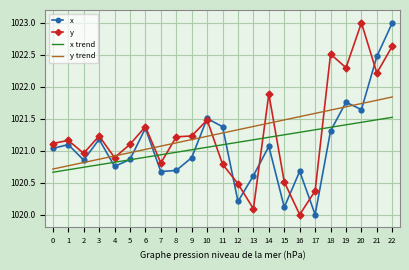

Rank the categories by x trend value from lowest to highest.

0, 1, 2, 3, 4, 5, 6, 7, 8, 9, 10, 11, 12, 13, 14, 15, 16, 17, 18, 19, 20, 21, 22